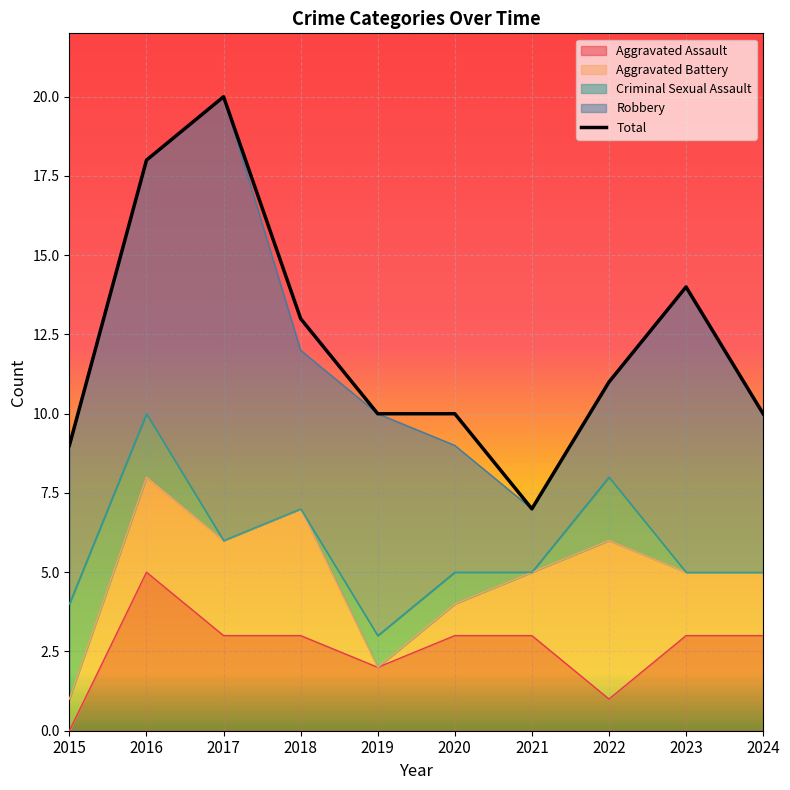

How many lines are shown in the chart?

1